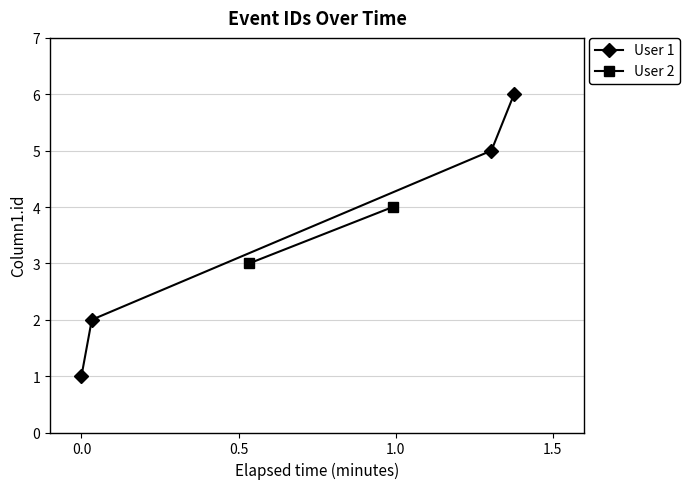

What is the value of the 1st point from the left?

1